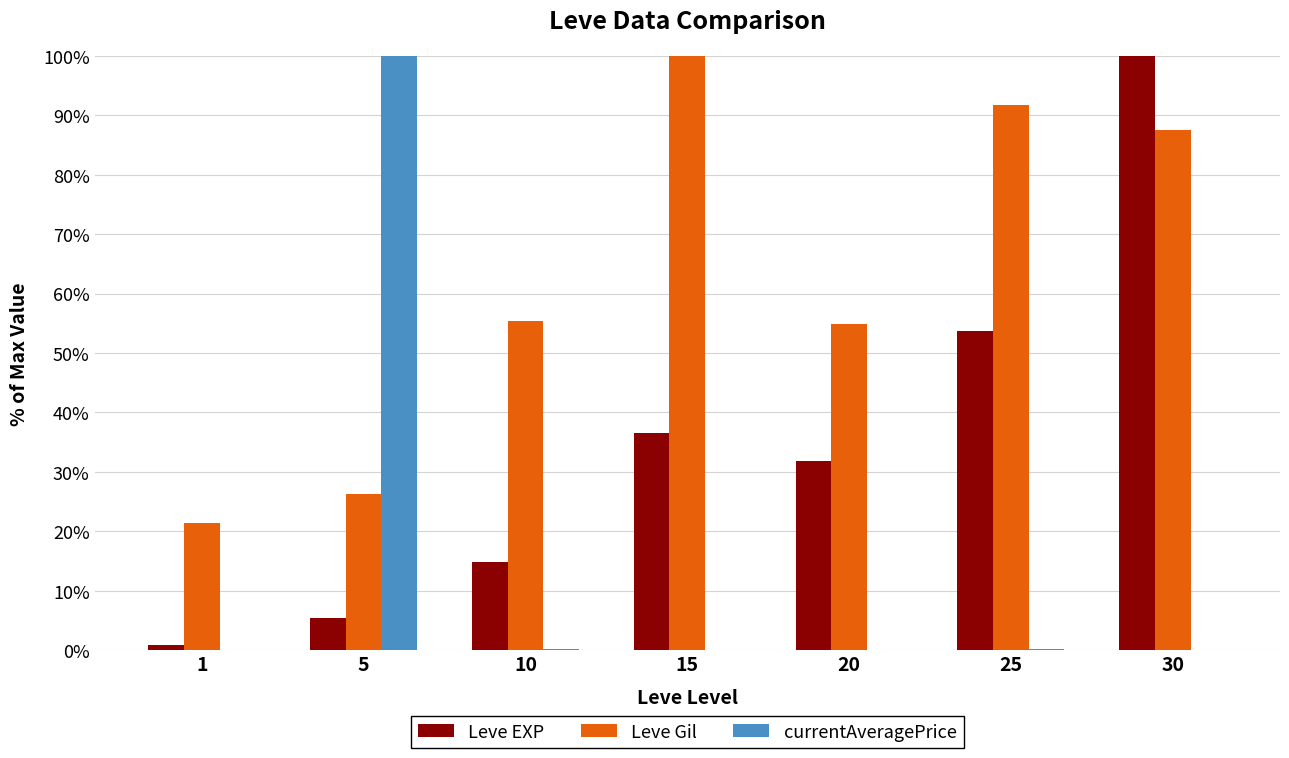

What is the approximate value of Leve EXP at 15?

36.6